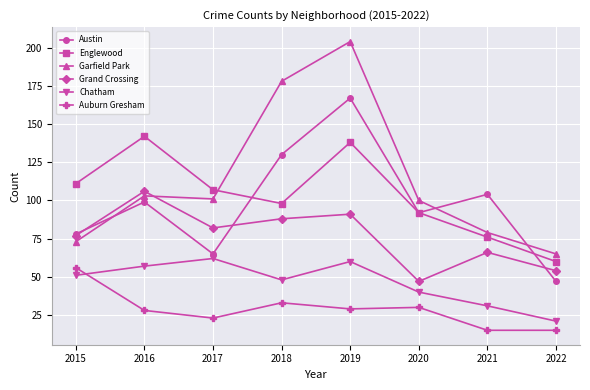

Which series has the largest total across all categories?

Garfield Park